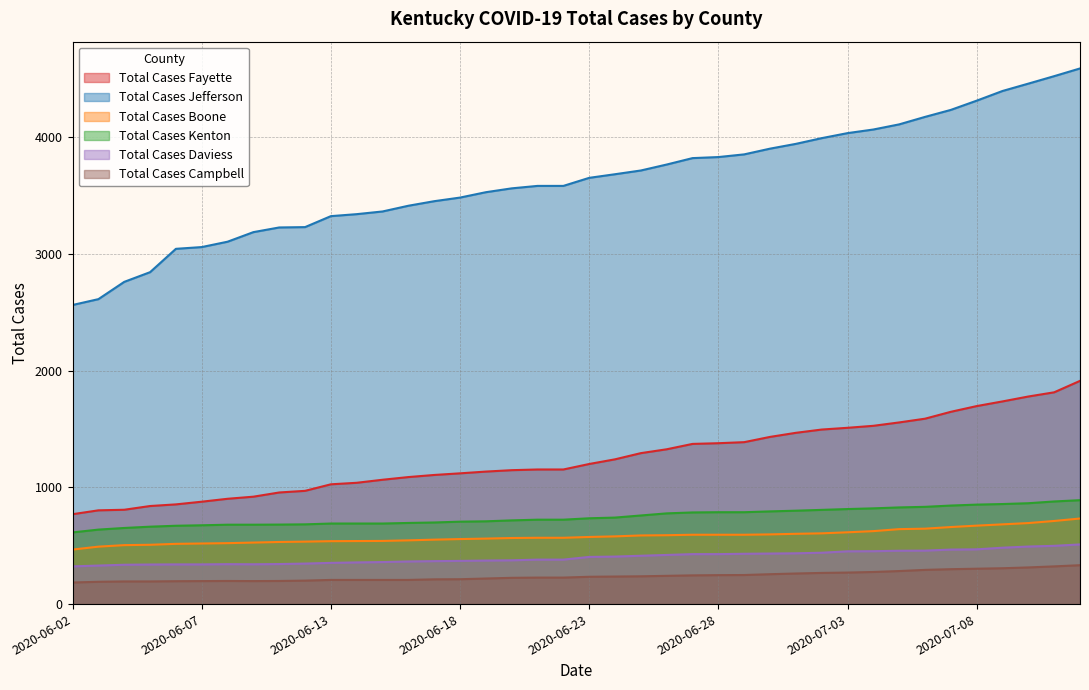

Reading left to right, list all the values displayed in this chart.

Total Cases Fayette: 770	803	808	840	854	877	902	920	956	970	1026	1039	1065	1088	1106	1120	1135	1147	1153	1153	1200	1240	1293	1326	1372	1378	1387	1432	1467	1495	1510	1527	1556	1588	1647	1696	1736	1778	1814	1912
Total Cases Jefferson: 2562	2612	2760	2843	3043	3058	3104	3186	3226	3229	3323	3340	3363	3412	3451	3482	3528	3561	3582	3582	3651	3682	3714	3765	3820	3829	3852	3901	3942	3991	4034	4065	4109	4173	4233	4312	4395	4458	4522	4588
Total Cases Boone: 467	492	505	508	516	519	522	527	532	535	539	540	541	546	552	557	561	566	568	568	575	580	588	590	594	594	594	597	602	606	615	625	642	646	660	672	683	694	712	733
Total Cases Kenton: 614	638	652	663	671	675	680	680	681	683	690	690	690	695	699	706	709	717	723	723	735	741	759	777	785	787	787	794	800	807	814	820	828	833	844	852	857	864	879	890
Total Cases Daviess: 323	330	337	339	340	340	342	341	343	347	353	357	360	365	368	370	373	375	381	381	404	407	414	421	428	428	431	433	435	440	452	453	457	458	467	469	483	493	499	511
Total Cases Campbell: 185	191	194	194	196	197	198	197	198	201	207	207	207	207	212	213	219	225	227	227	234	236	238	242	246	248	249	256	262	267	270	275	283	293	299	303	307	314	323	333